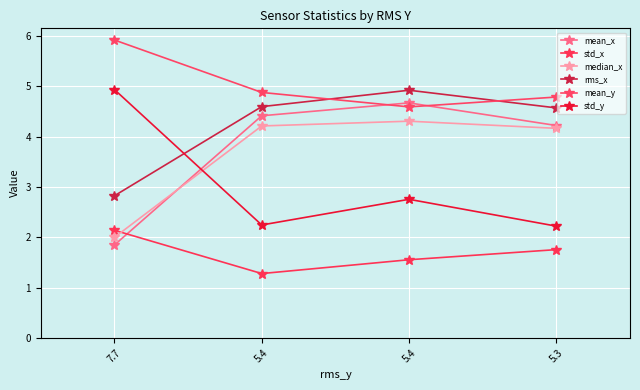

How many distinct data groups are displayed?

6